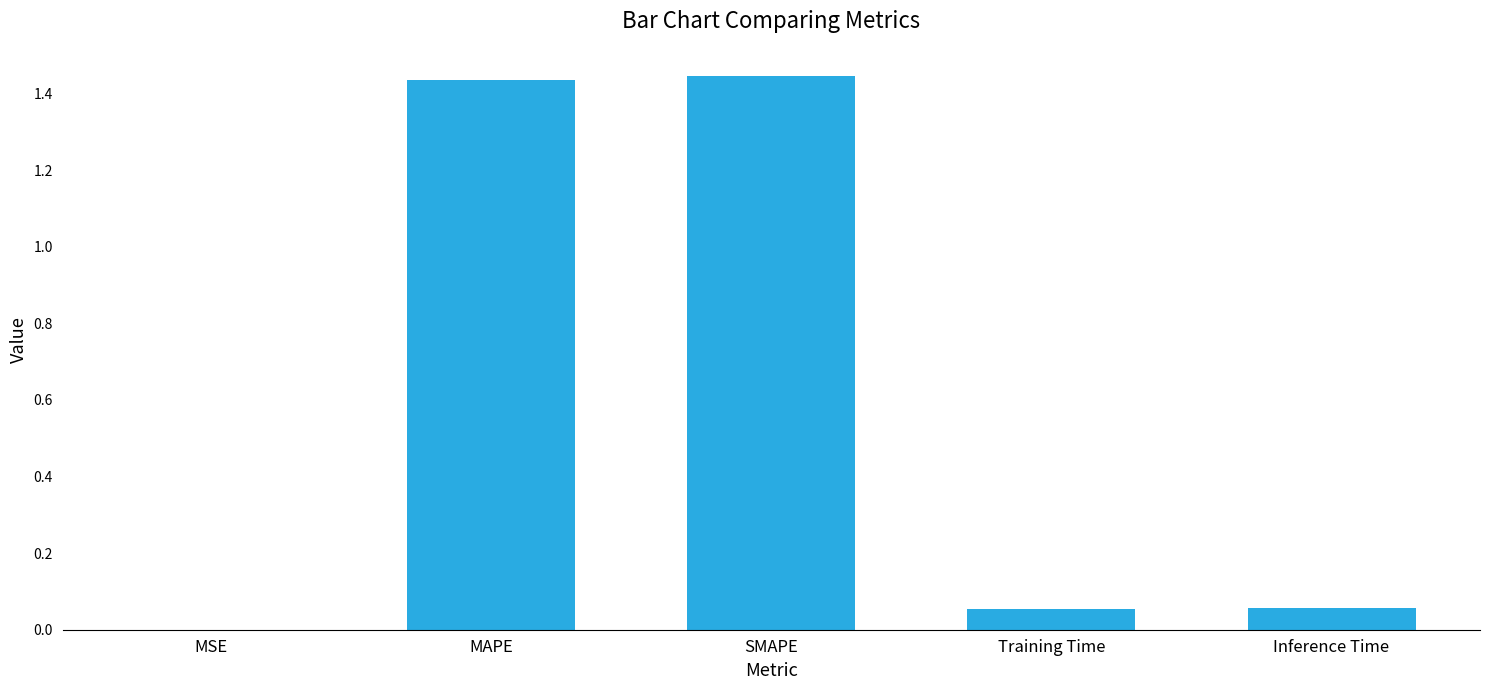

Is it true that the value at Inference Time is 0.0?

False